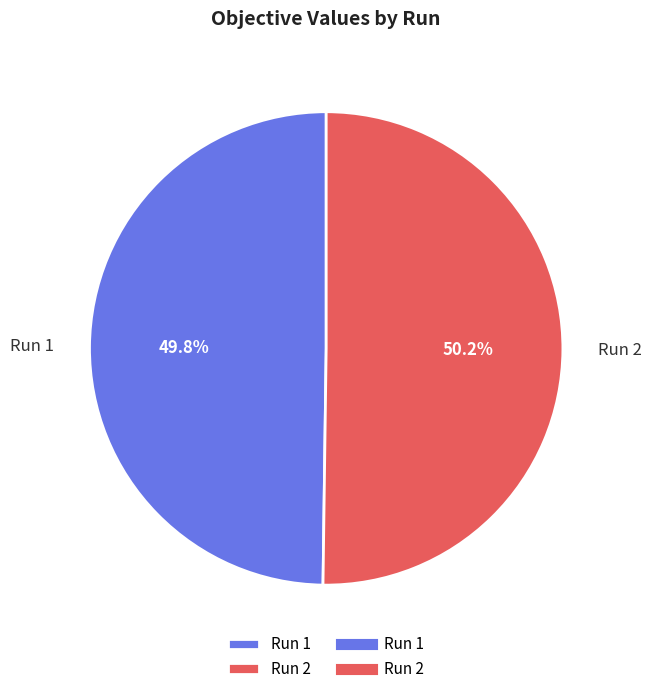

Count the number of slices in the pie.

2